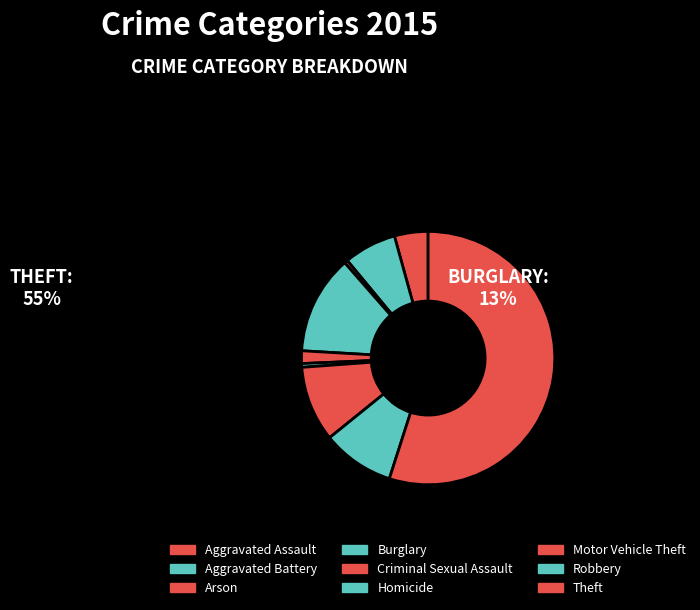

Combined, do Criminal Sexual Assault and Burglary account for over 50%?

No